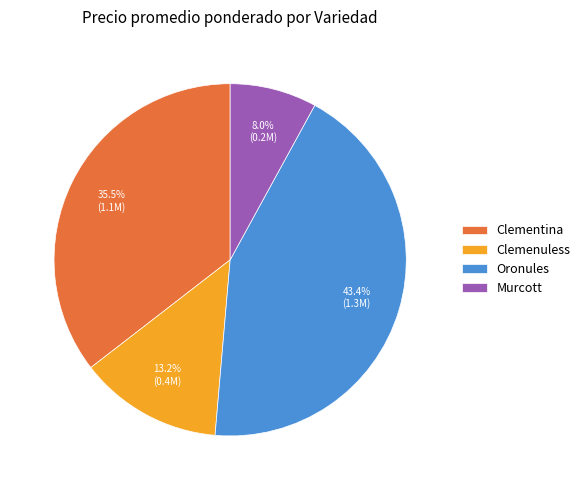

Is it true that Clementina is 1% of the pie?

False